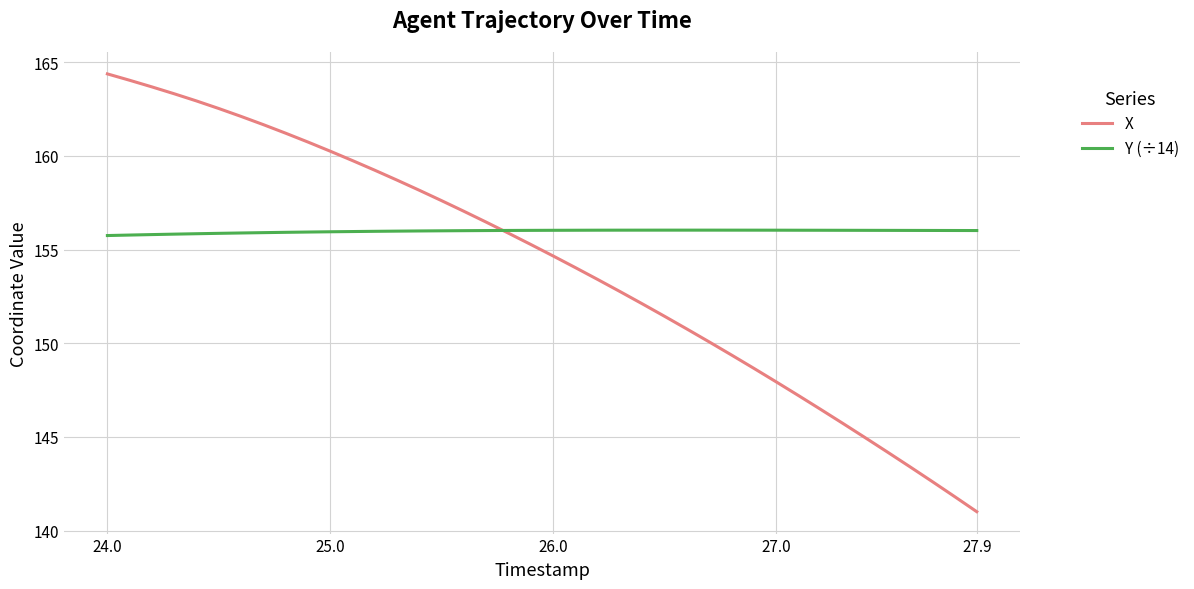

How many times do Y (÷14) and X cross each other?

1